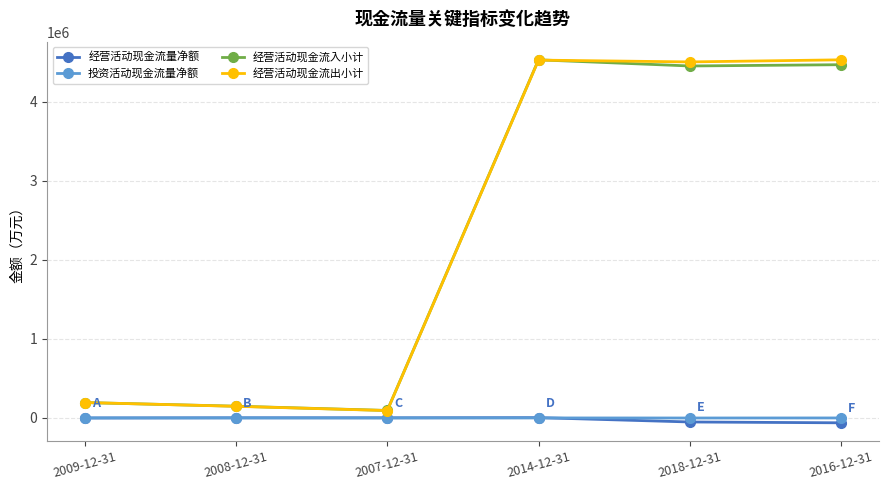

How many lines are shown in the chart?

4